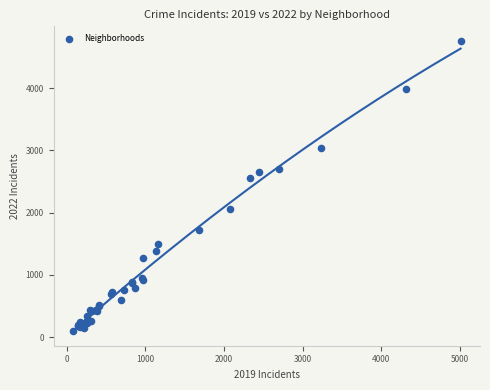

What Y value in the scatter plot is closest to 2430?

2566